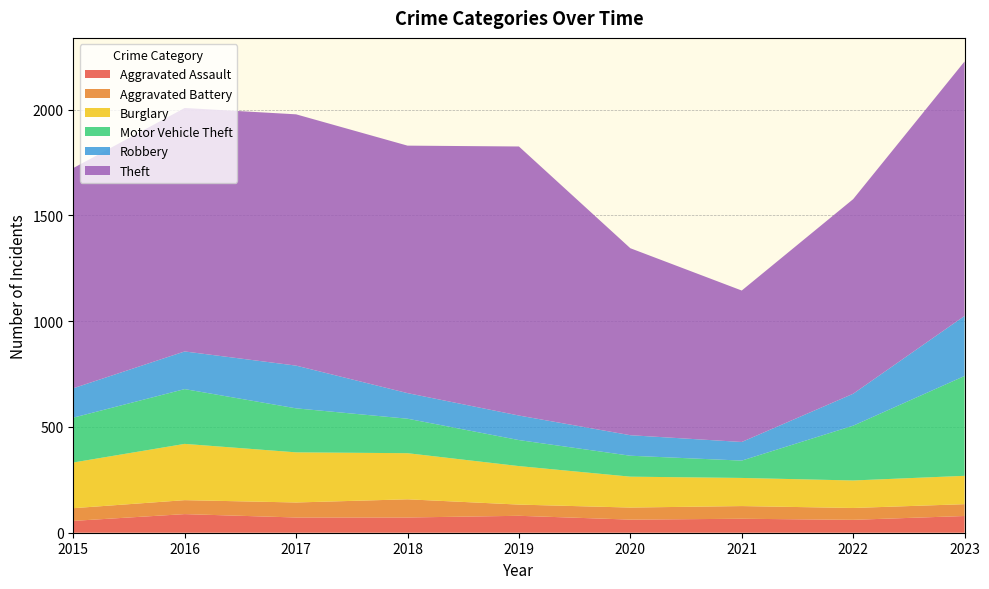

Reading left to right, extract all data points from this chart.

Aggravated Assault: 56	88	72	72	80	62	66	61	79
Aggravated Battery: 60	66	71	86	53	57	60	56	56
Burglary: 216	266	237	218	182	146	133	130	134
Motor Vehicle Theft: 212	259	208	163	123	99	82	259	472
Robbery: 139	178	202	121	116	97	88	151	284
Theft: 1041	1151	1188	1170	1272	884	716	920	1203